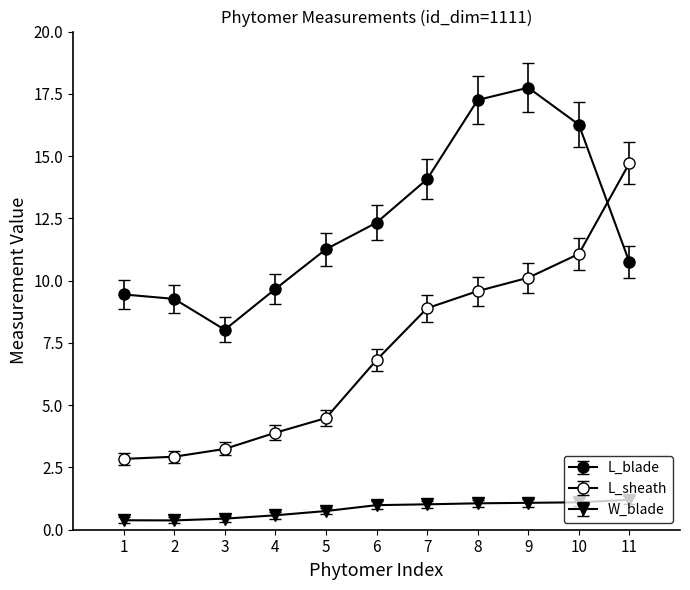

What is the total value across all series at 9?

28.9